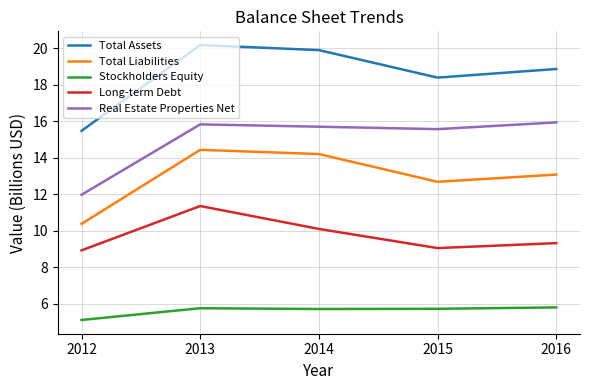

Where is the first local maximum for Total Liabilities?

2013